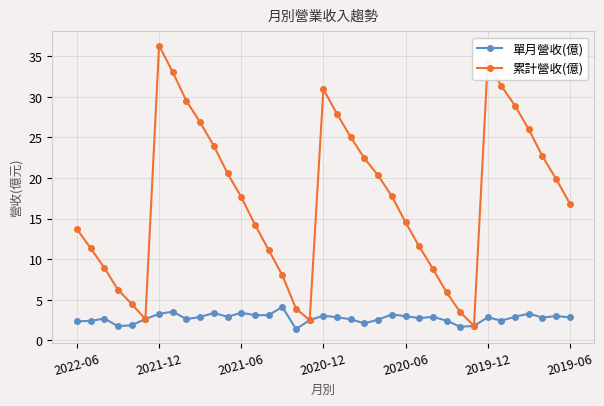

Which series has the largest range (max minus min)?

累計營收(億)